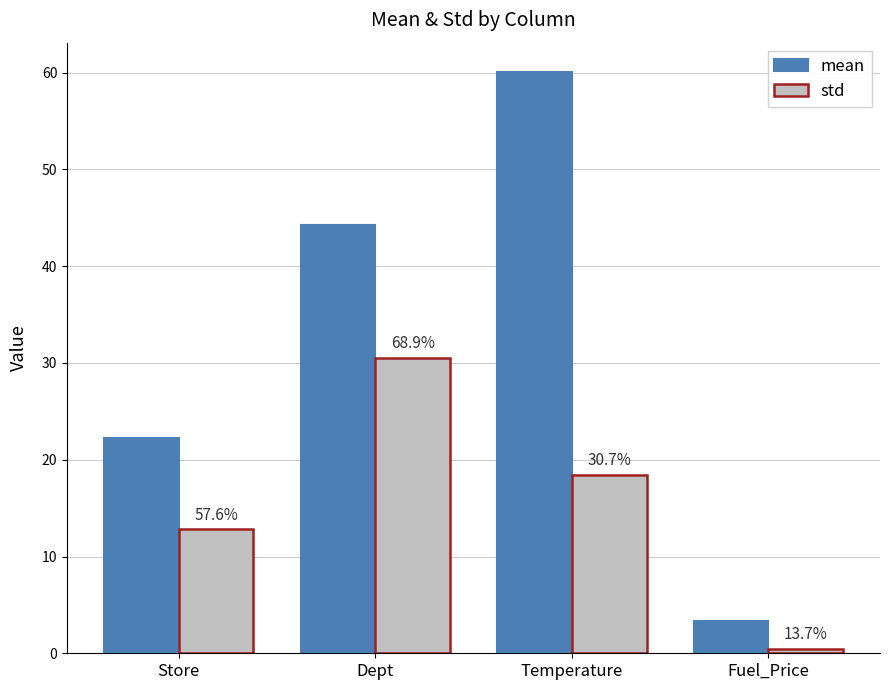

What are all the series names shown in the legend?

mean, std